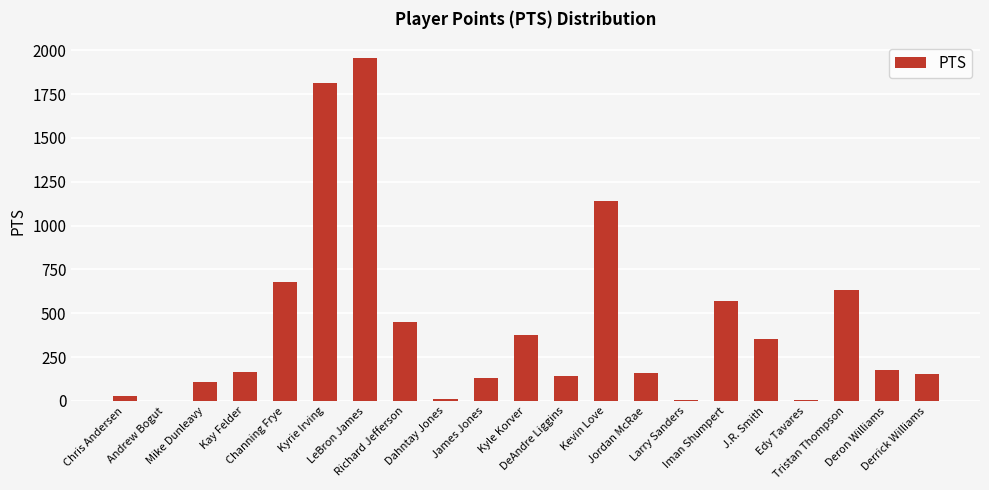

How many distinct data groups are displayed?

1